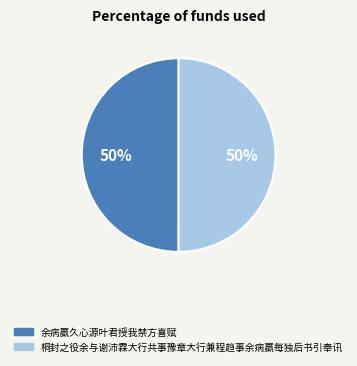

Do 桐封之役余与谢沛霖大行共事豫章大行兼程趋事余病羸每独后书引奉讯 and 余病羸久心源叶君授我禁方喜赋 together represent more than half of the pie?

Yes